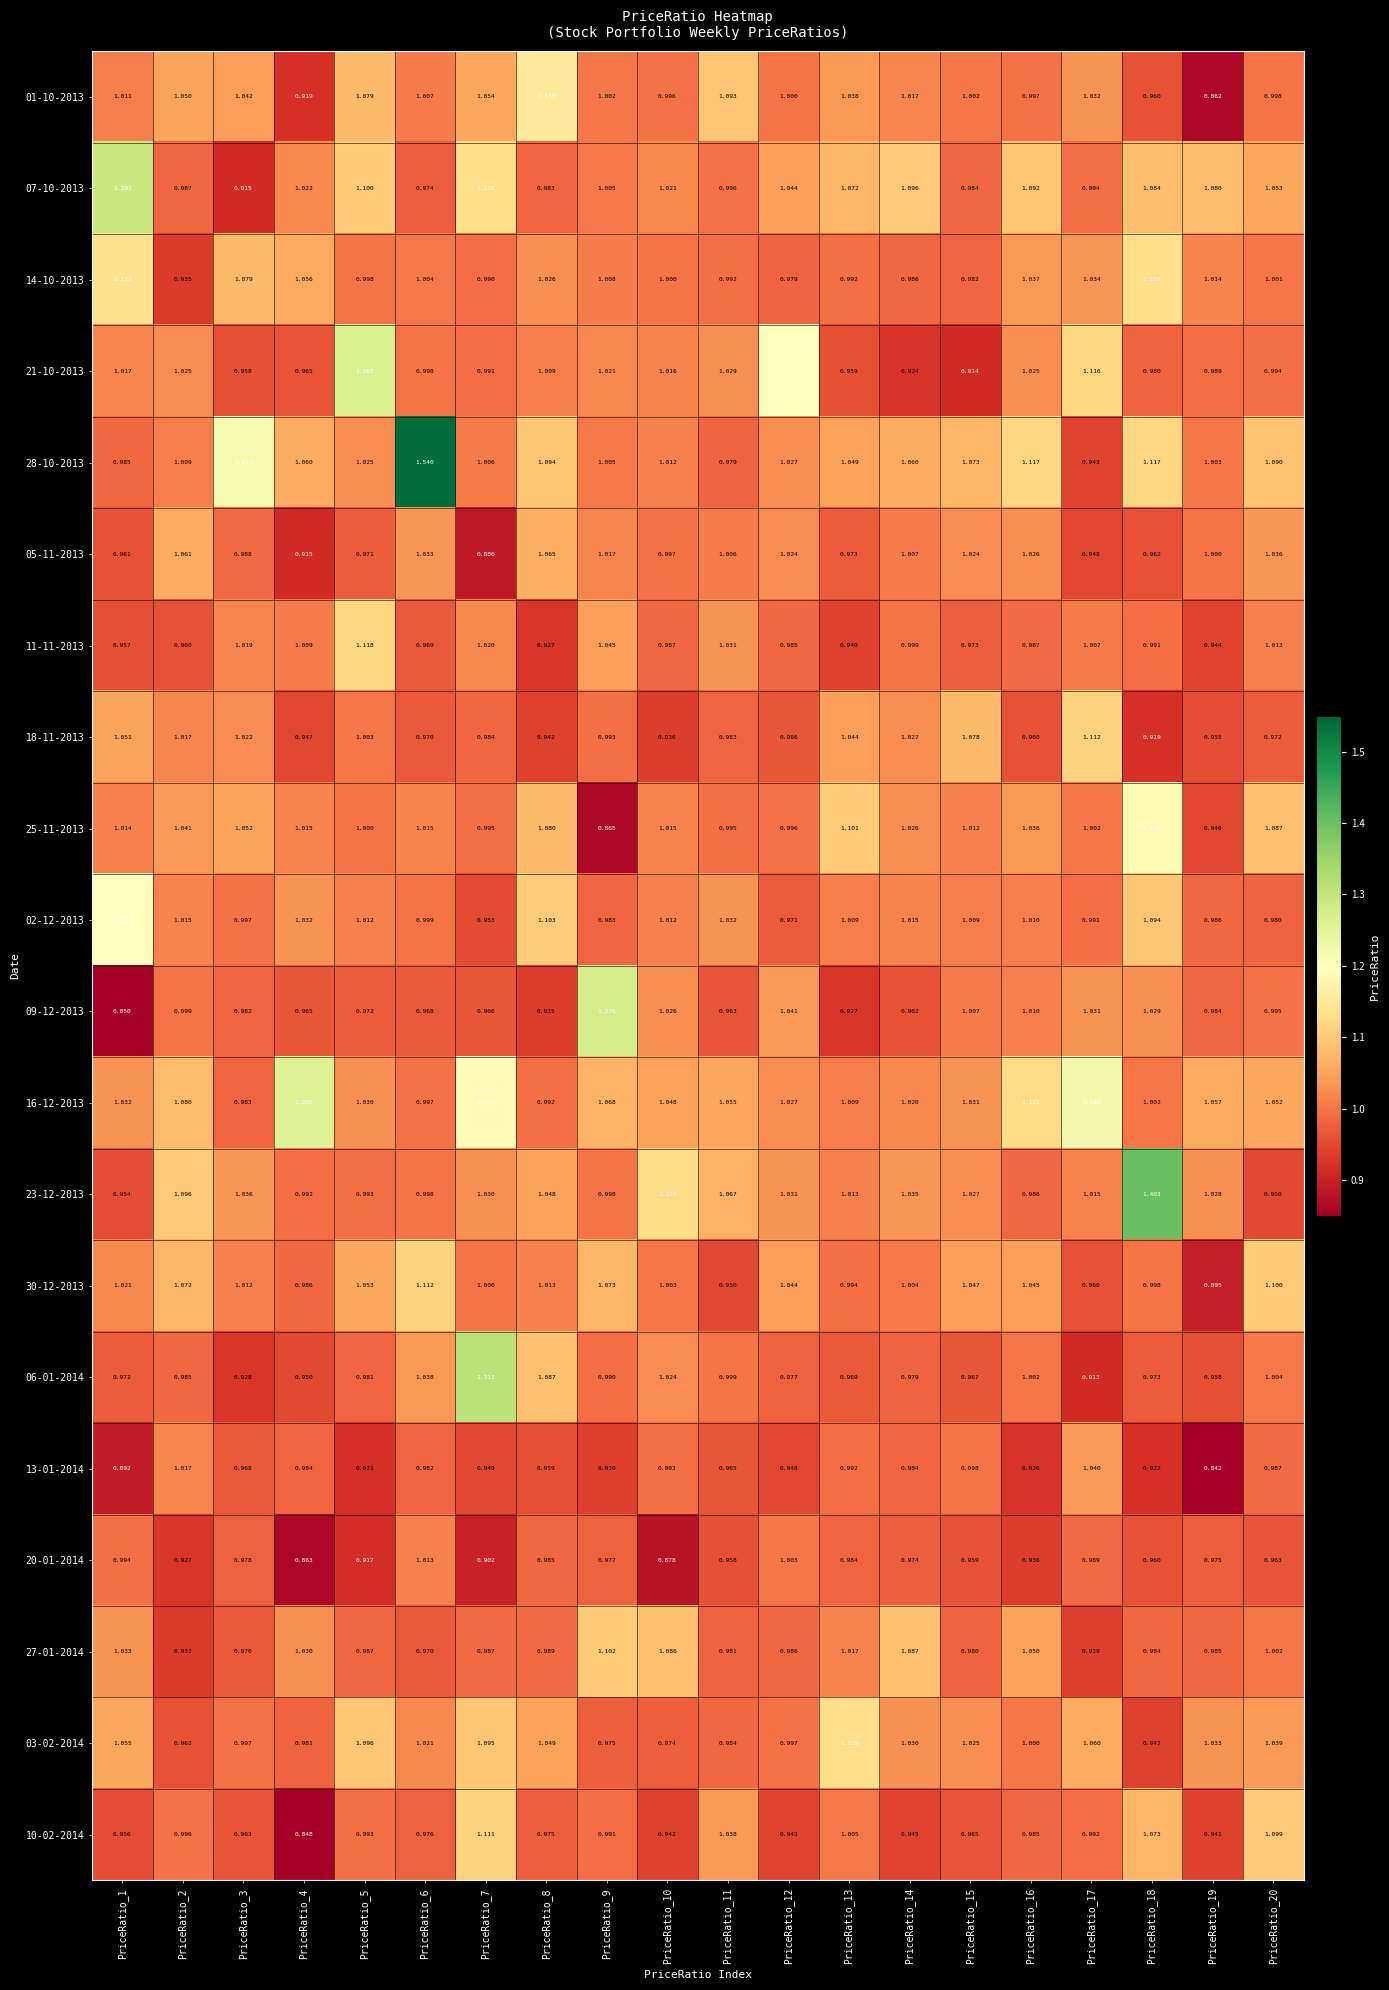

At how many categories does at least one series exceed 1?

20